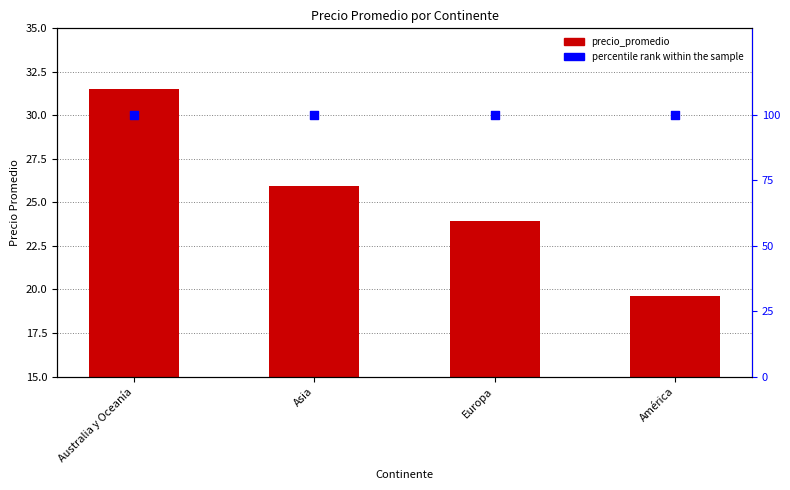

At how many categories does at least one series exceed 26?

4